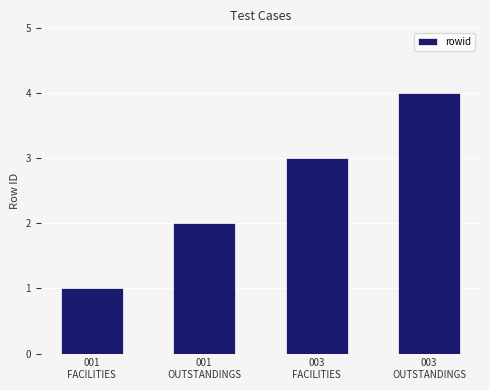

What is the sum of all values?

10